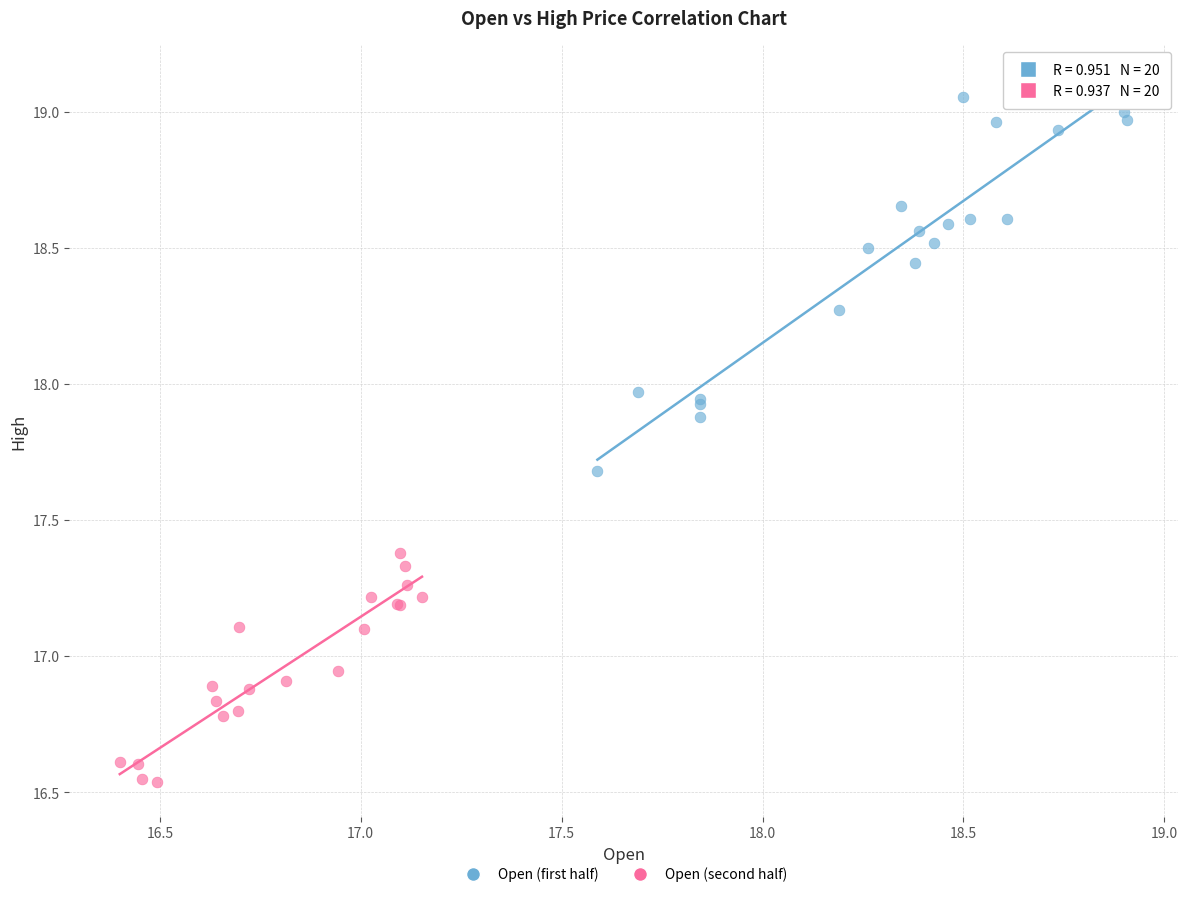

Which series reaches the minimum Y coordinate?

Open (second half)